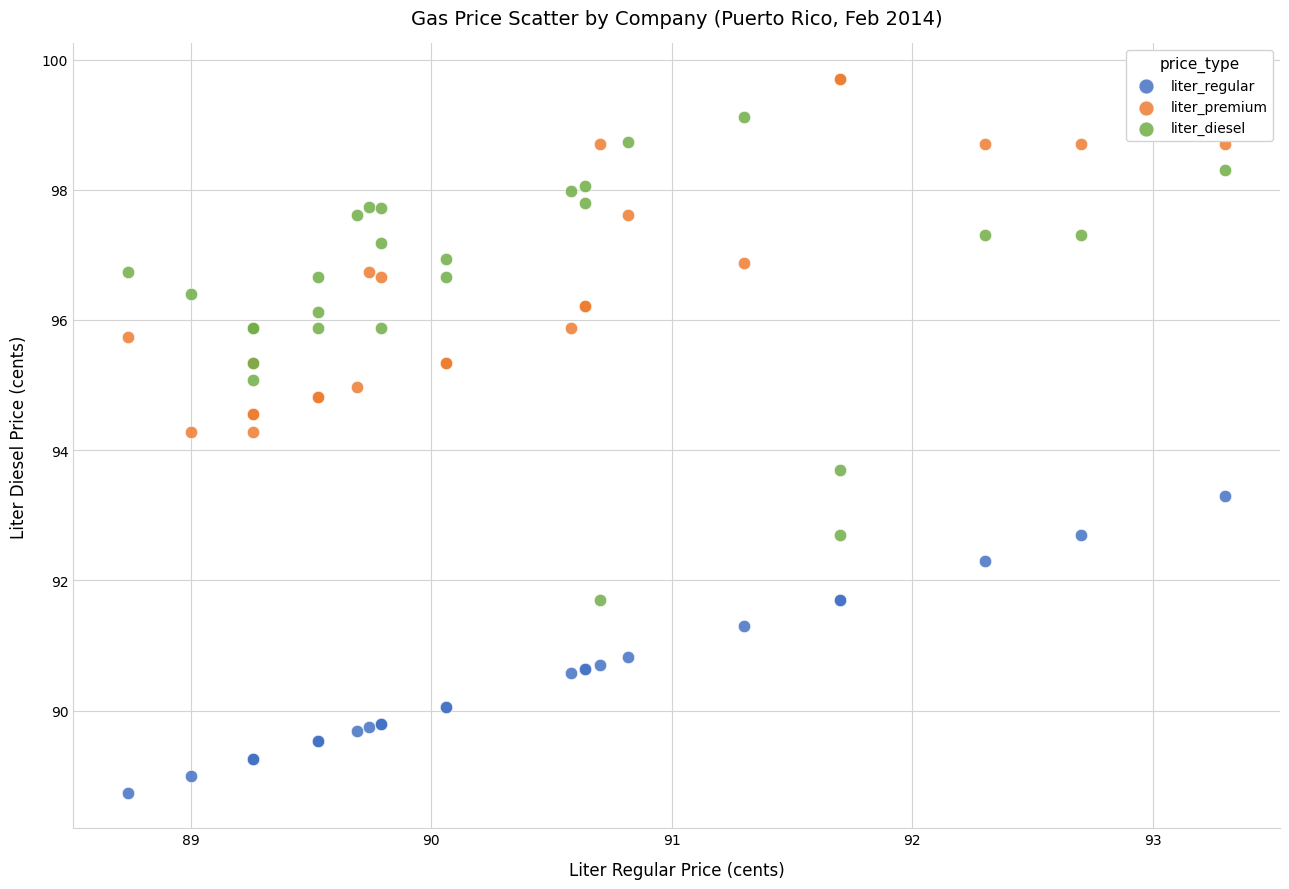

Which series has the largest Y range (max minus min)?

liter_diesel